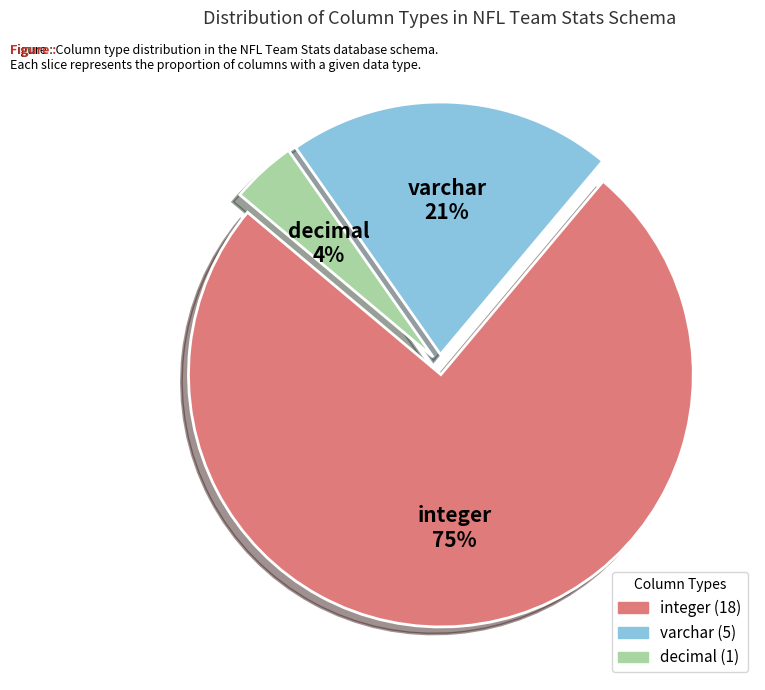

To the nearest percent, what is the average slice percentage?

33%